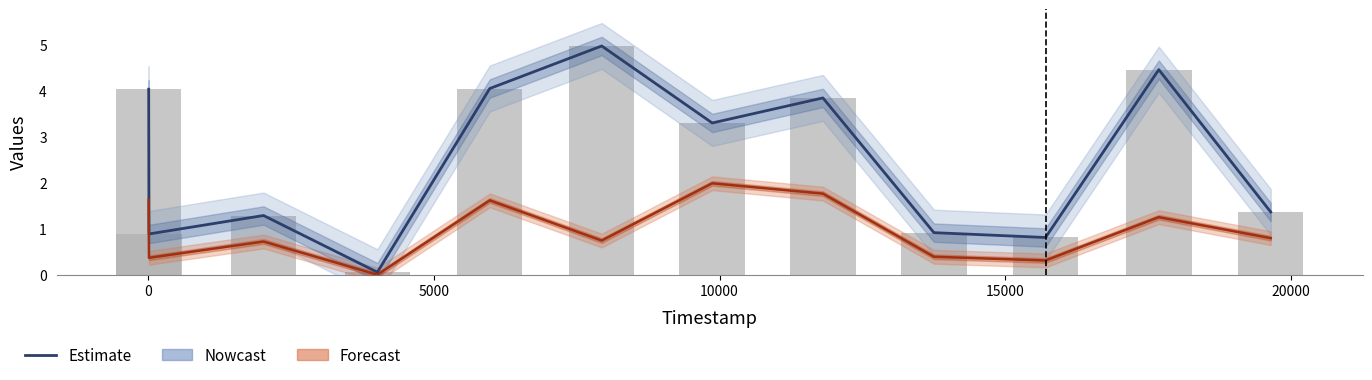

True or false: Forecast (value) has a value of 0.0 at 10000.

False